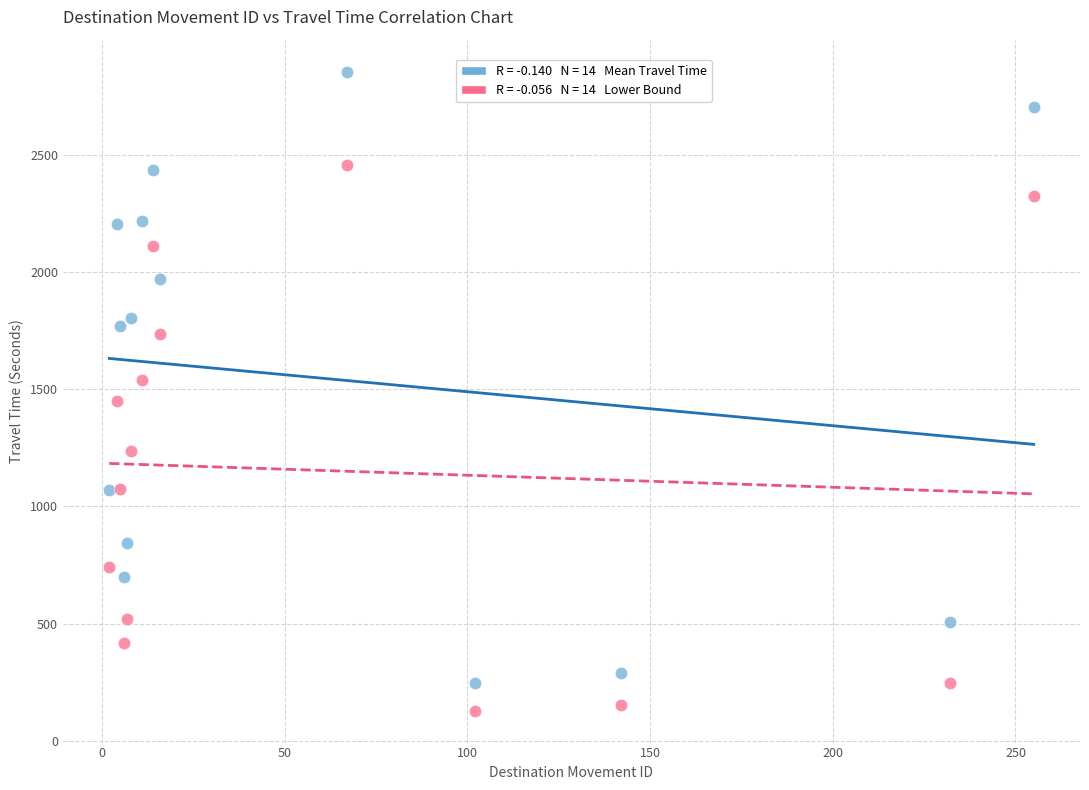

Across all data points, what is the range of Y values (max minus min)?

2726